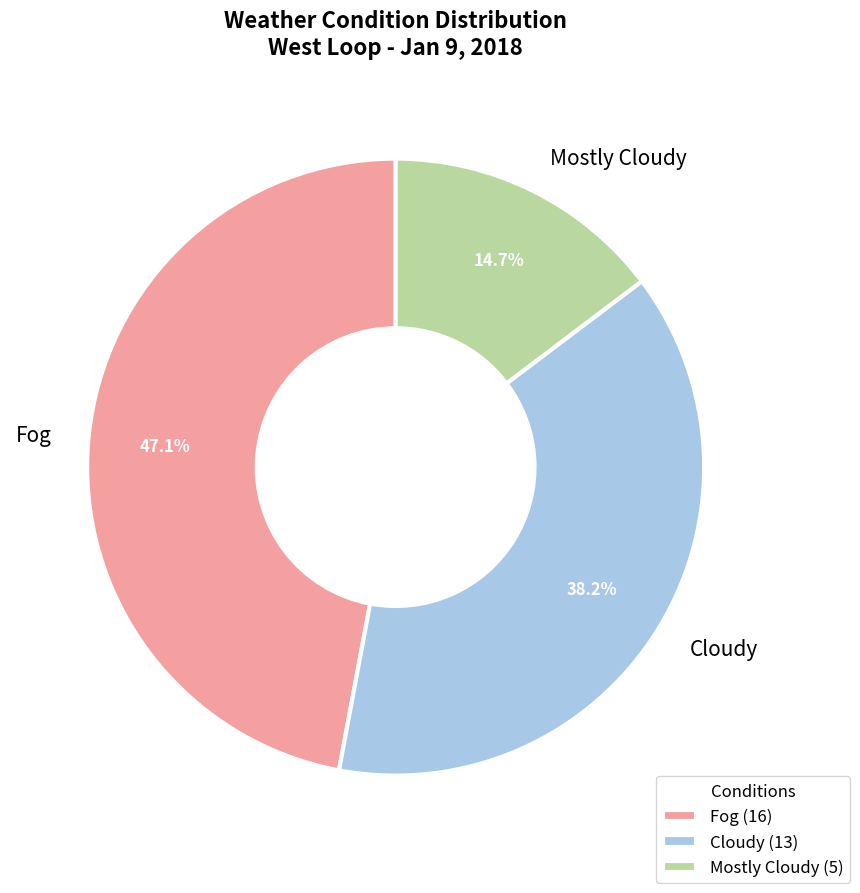

Which has a higher value, Cloudy or Mostly Cloudy?

Cloudy